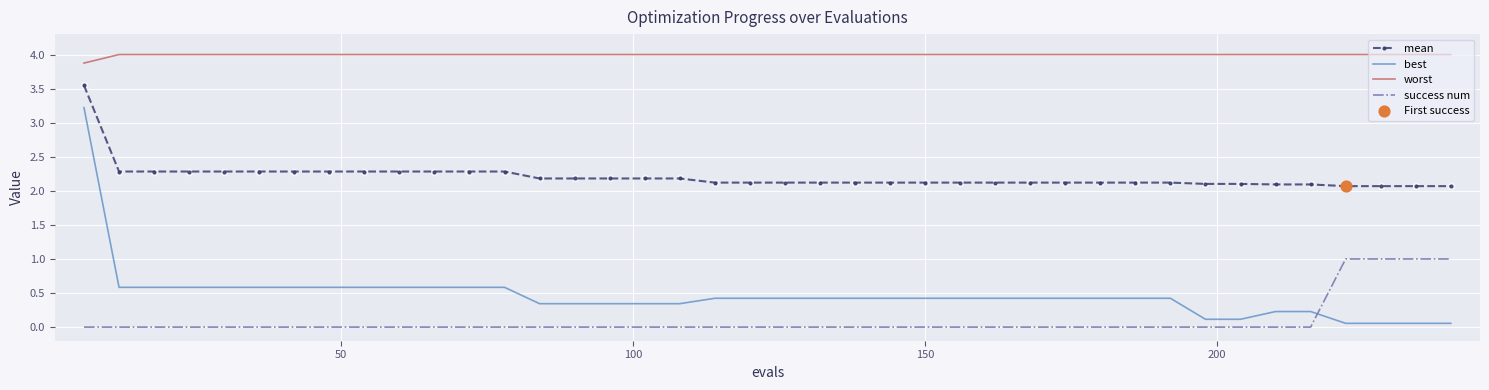

What is the maximum value shown in the chart?

4.0